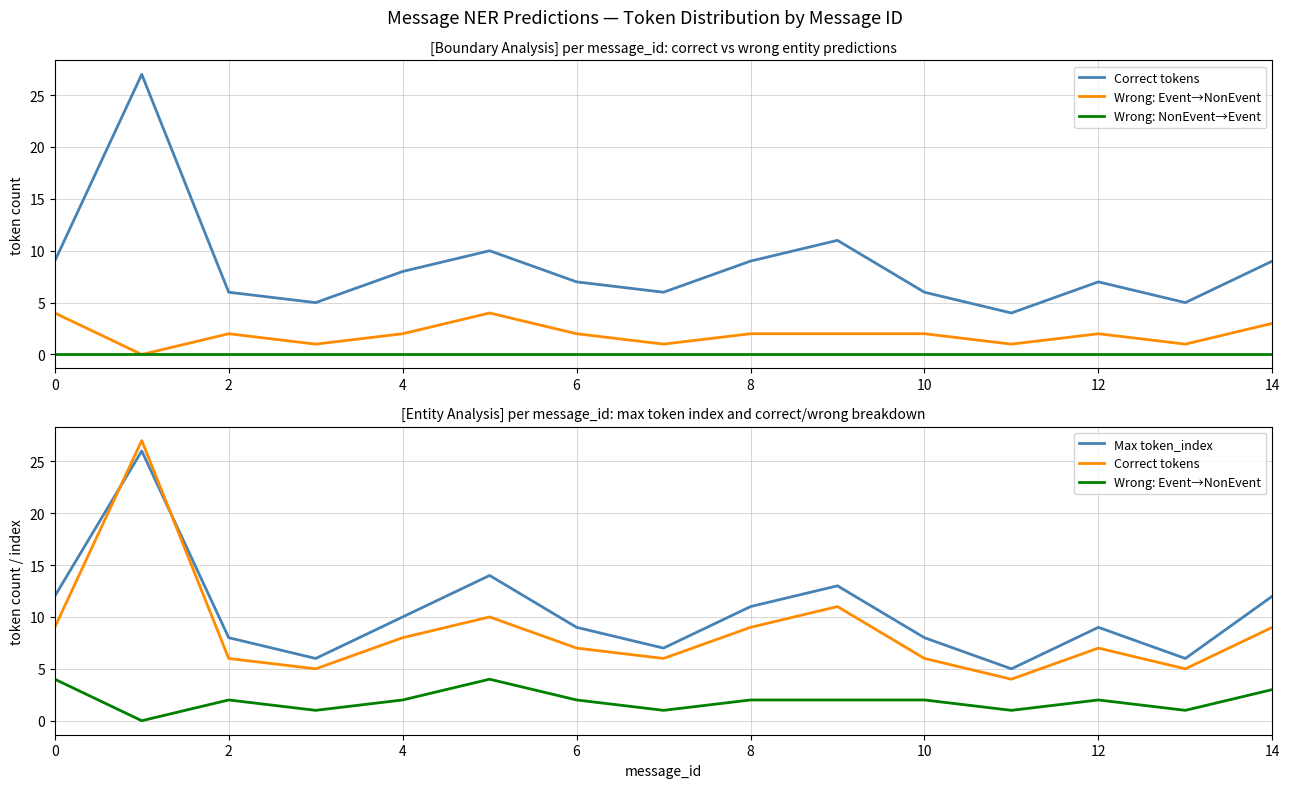

Rank the series by their average value, from highest to lowest.

Max token_index, Correct tokens, Wrong: Event→NonEvent, Wrong: NonEvent→Event